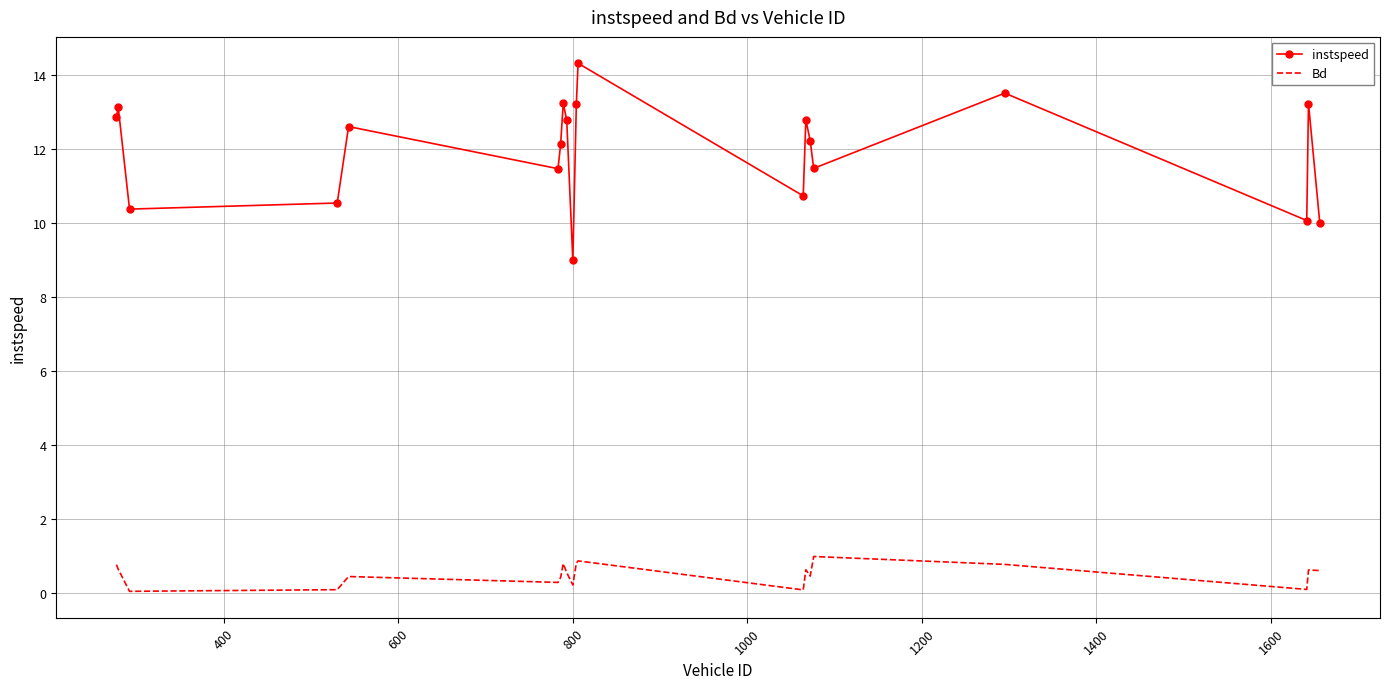

Rank the series by their average value, from lowest to highest.

Bd, instspeed